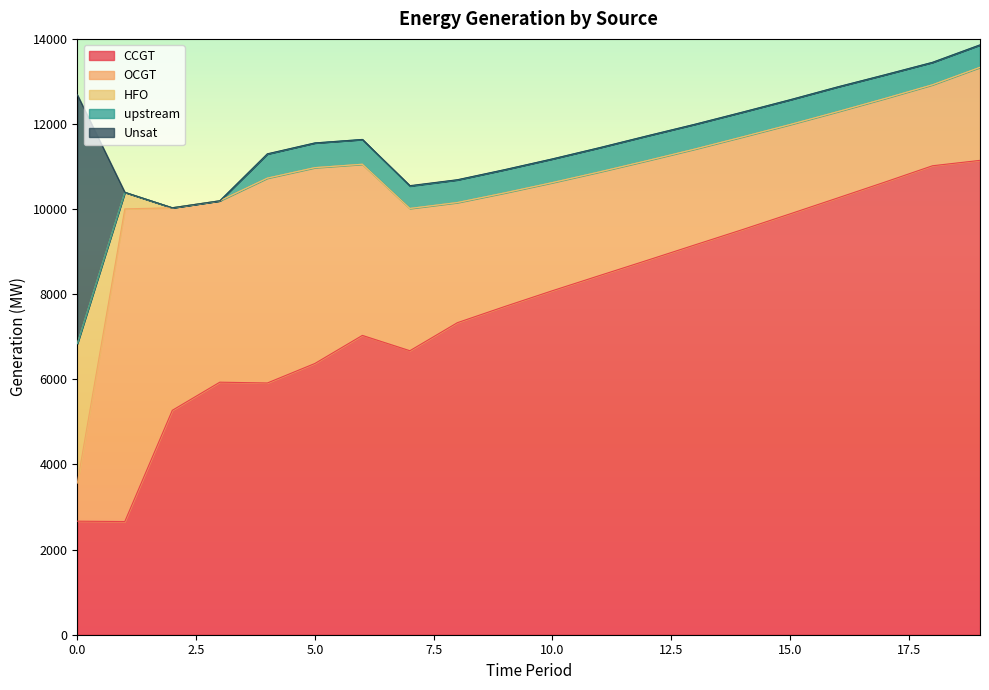

Where do HFO and Unsat first cross each other?

0 and 1